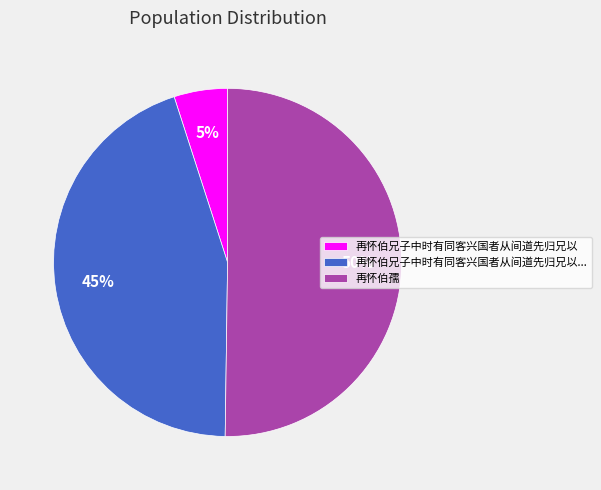

Rank the categories by value from highest to lowest.

再怀伯孺, 再怀伯兄子中时有同客兴国者从间道先归兄以..., 再怀伯兄子中时有同客兴国者从间道先归兄以